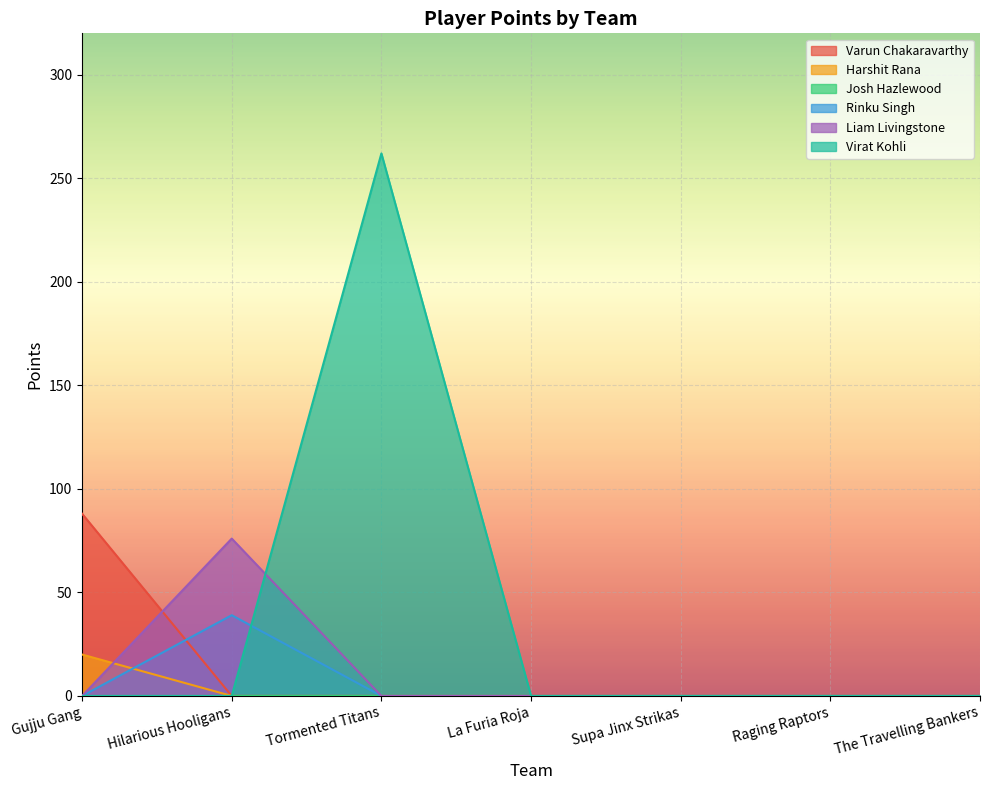

Does the chart display data point markers on the line(s)?

No